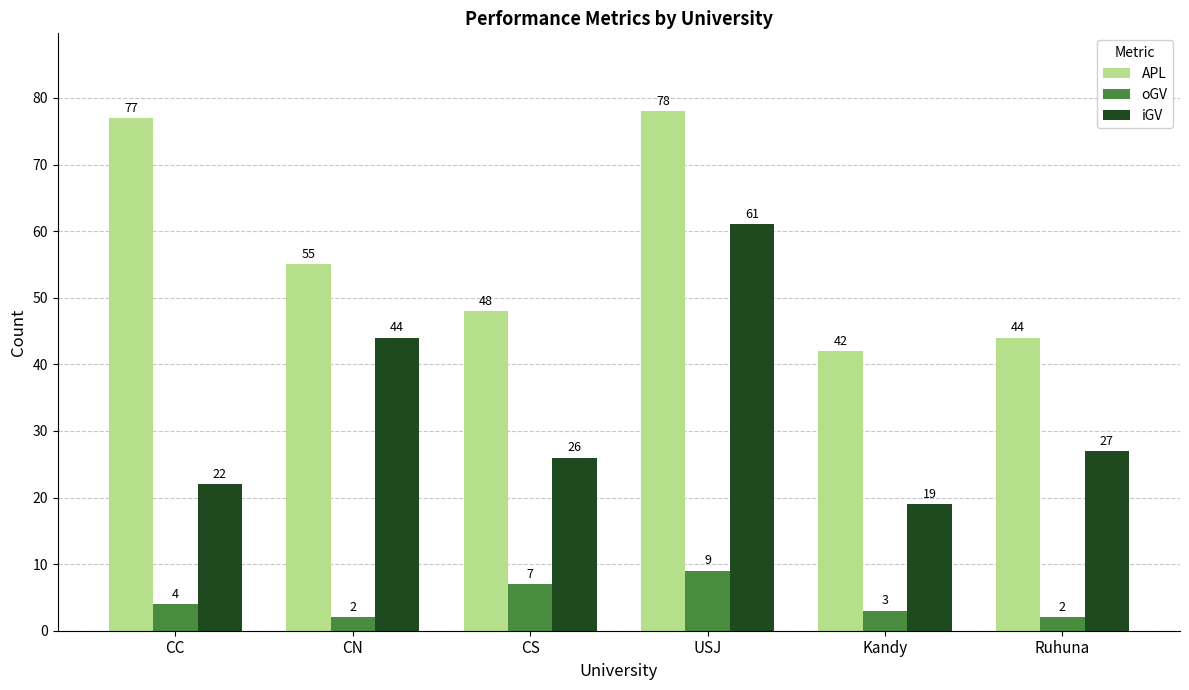

Which label corresponds to the largest value in the chart?

USJ